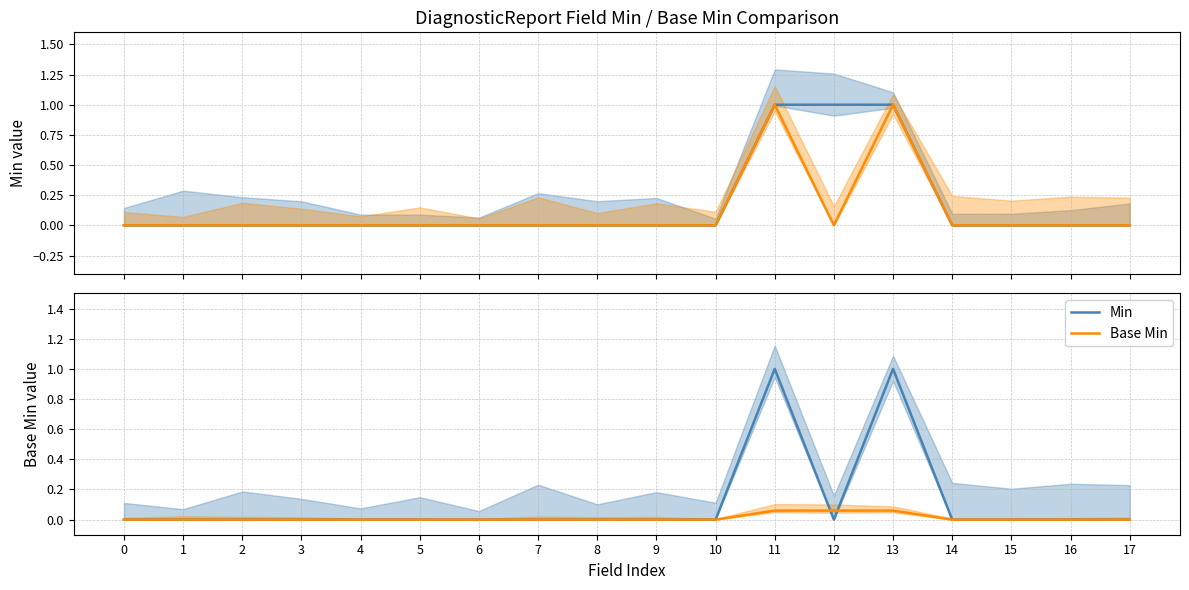

How many positive values does the Base Min series have?

2